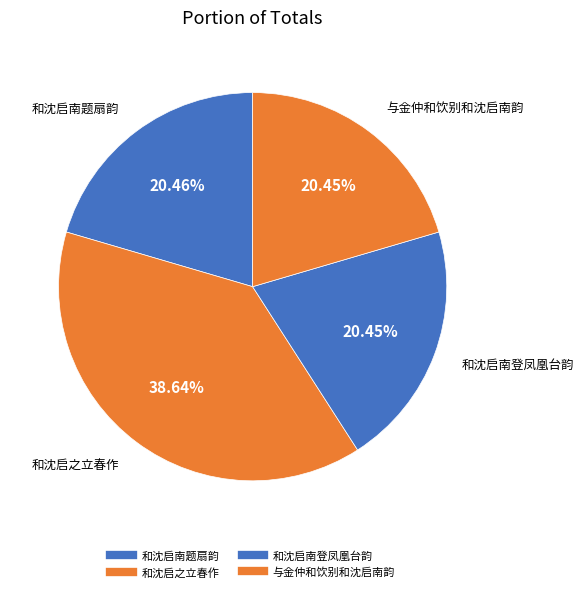

Is it true that 与金仲和饮别和沈启南韵 is 20% of the pie?

True